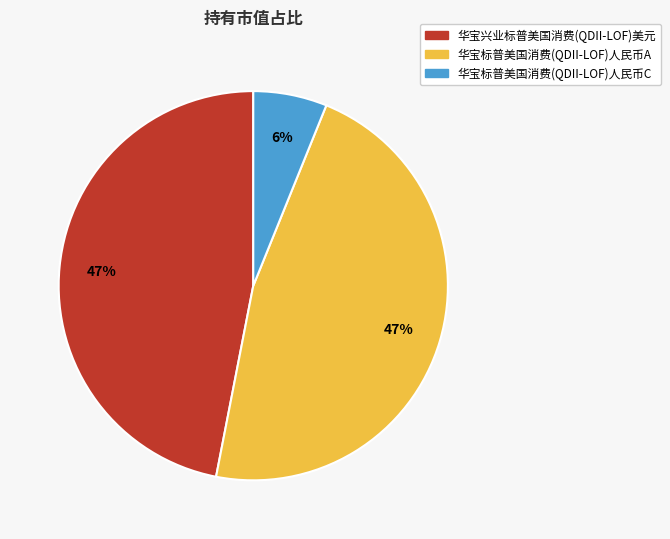

Is there a majority slice in this chart?

No